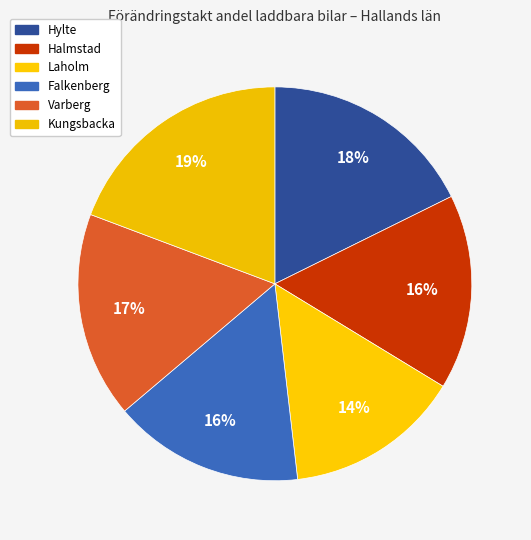

Does Hylte represent more than half of the total?

No